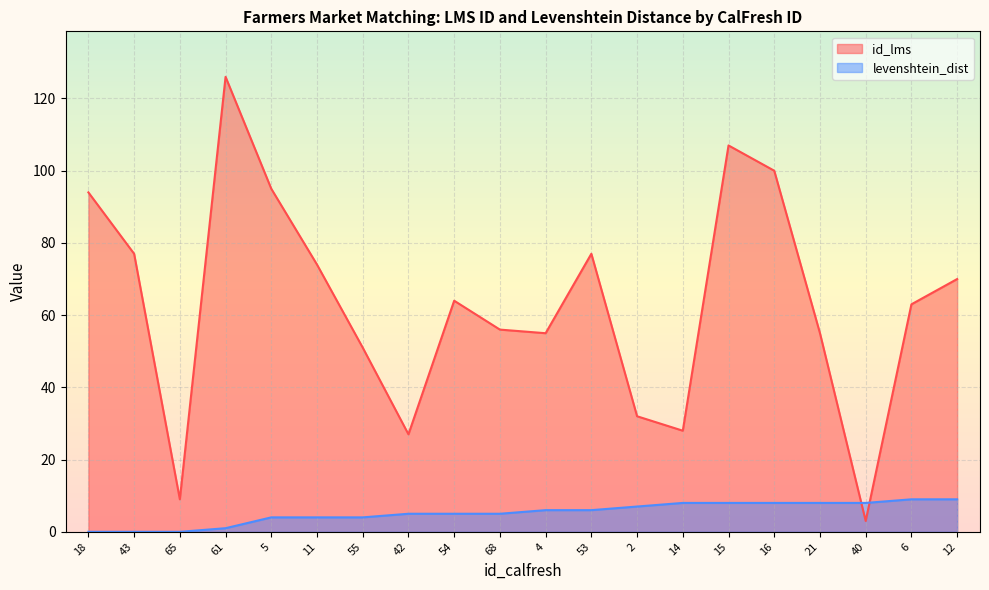

At which label does id_lms reach its peak?

61